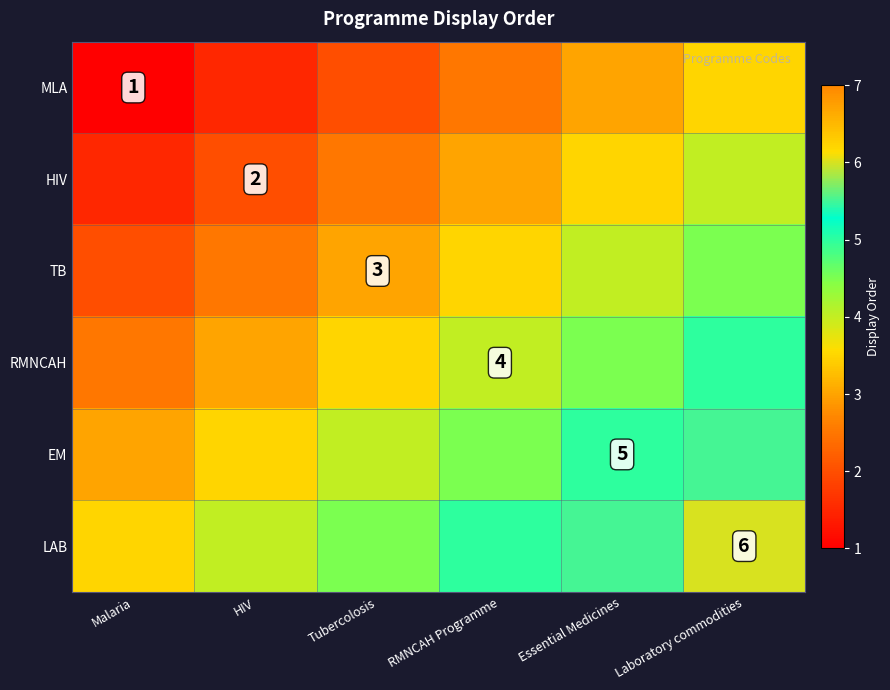

The value of TB at Tubercolosis is 4.1. True or false?

False